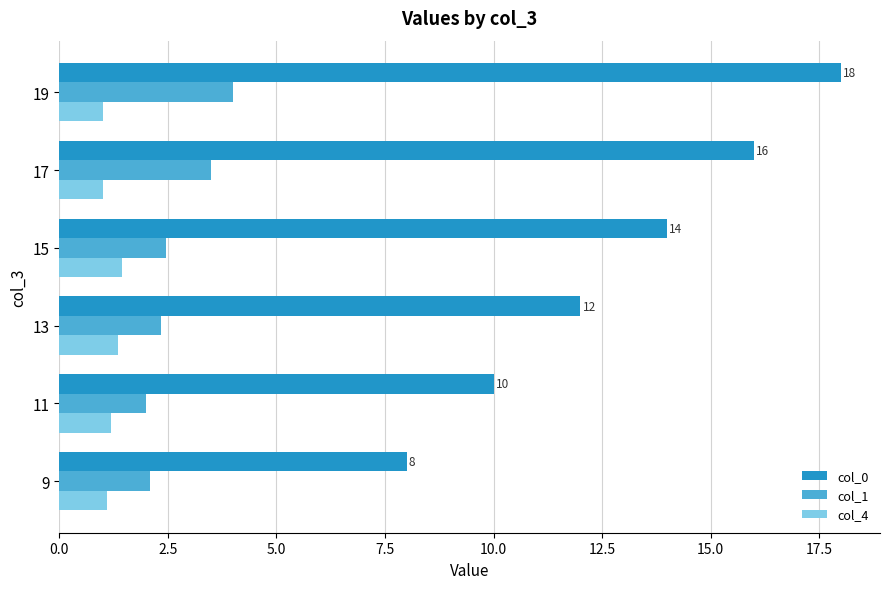

What is the difference between the highest and lowest values at 17?

15.0